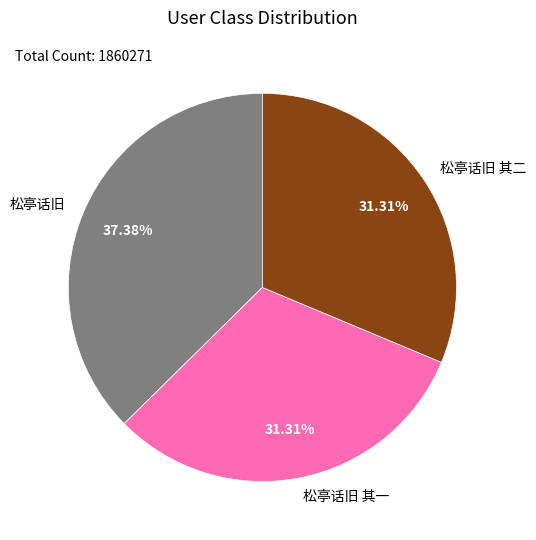

Is it true that 松亭话旧 其二 is 46% of the pie?

False